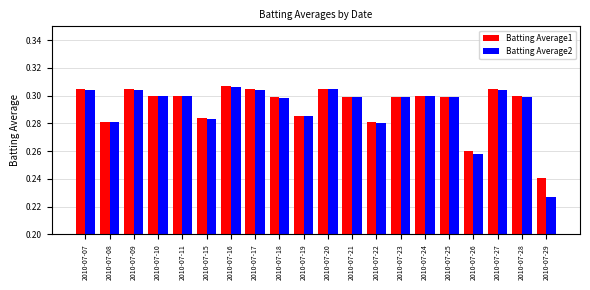

What is the sum of the Batting Average2 values at 2010-07-29 and 2010-07-07?

0.5